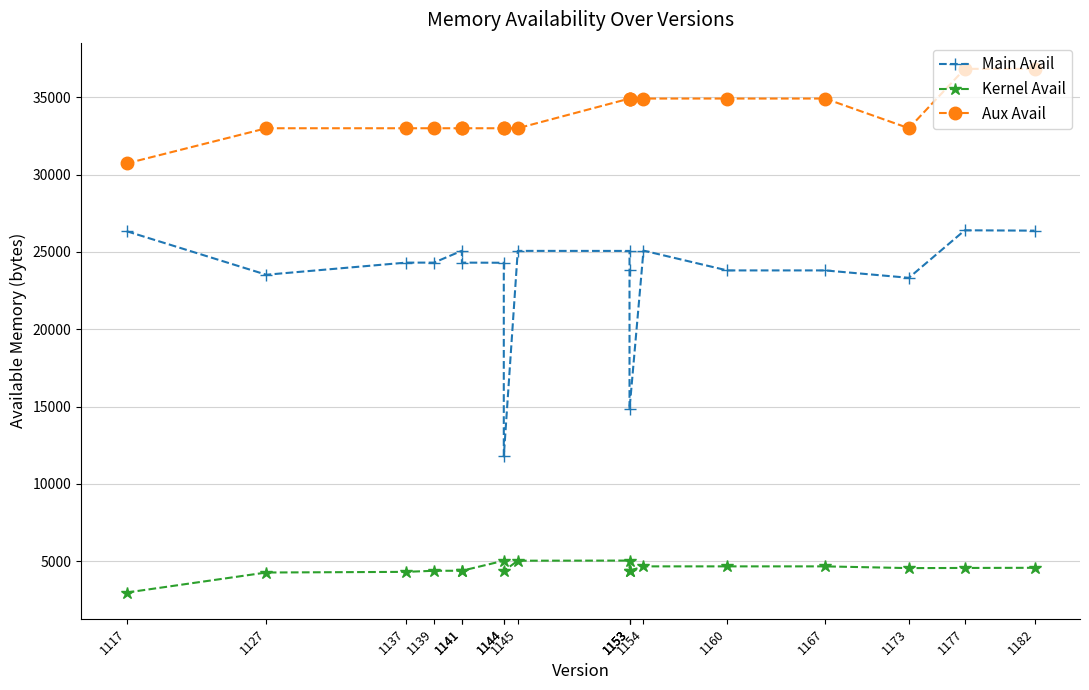

What is the difference between the maximum and minimum values in the Kernel Avail series?

2067